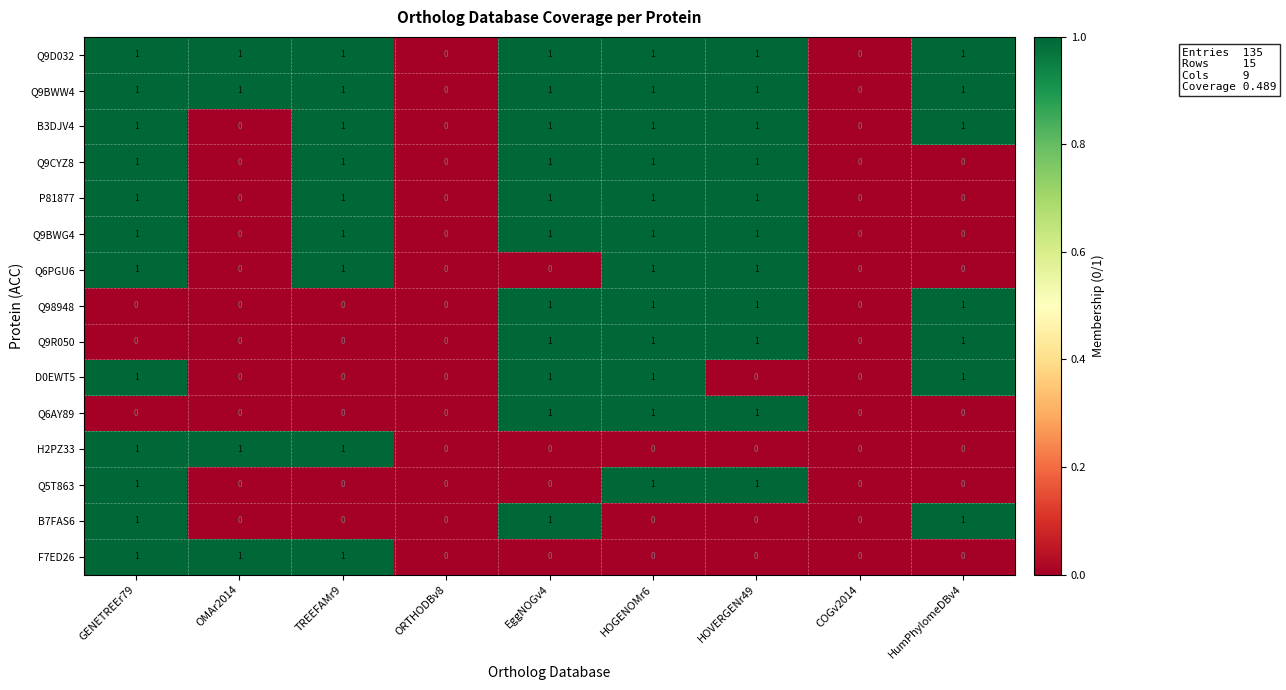

What is the spread (max minus min) of values at HOVERGENr49?

1